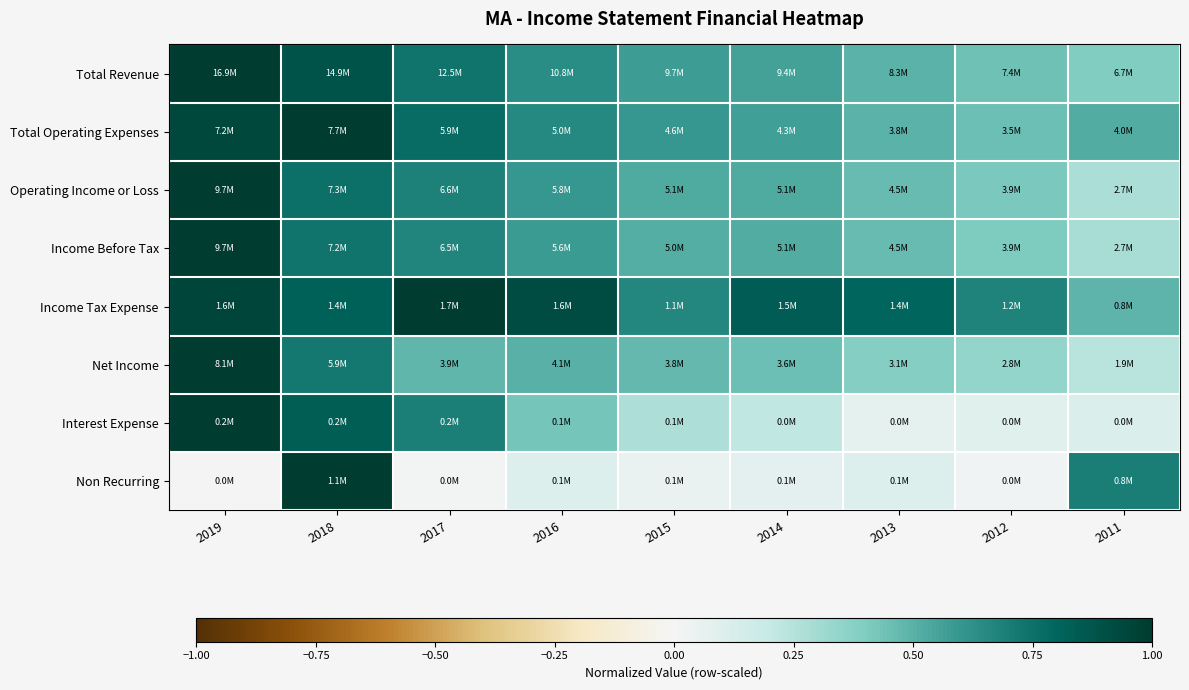

Between 2019 and 2016, which is larger?

2019